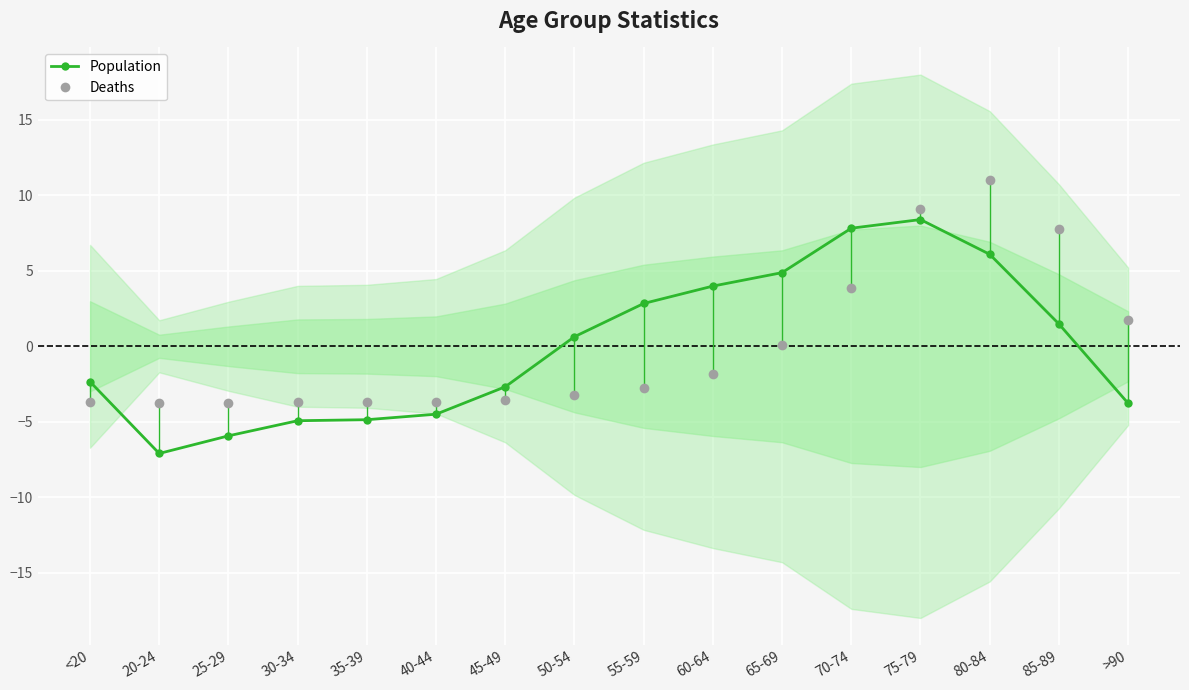

Which series has the widest spread of values?

Population